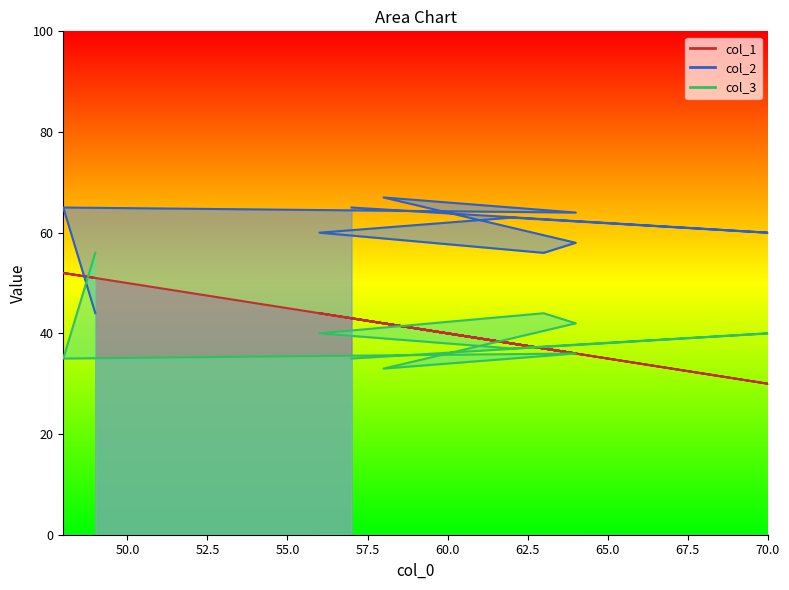

How many data points in col_1 are above 42?

4